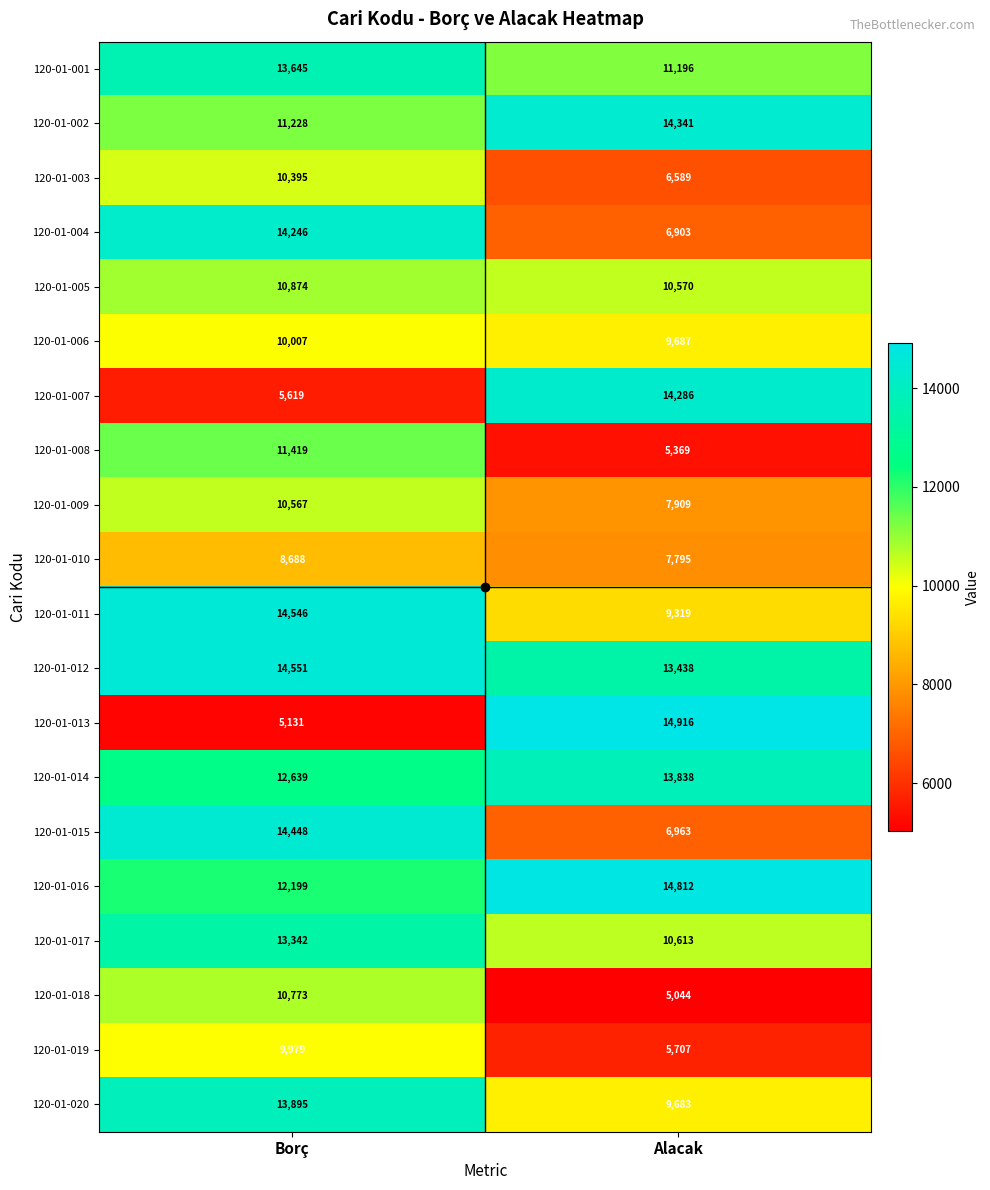

At Borç, list the series in order from largest to smallest.

120-01-012, 120-01-011, 120-01-015, 120-01-004, 120-01-020, 120-01-001, 120-01-017, 120-01-014, 120-01-016, 120-01-008, 120-01-002, 120-01-005, 120-01-018, 120-01-009, 120-01-003, 120-01-006, 120-01-019, 120-01-010, 120-01-007, 120-01-013